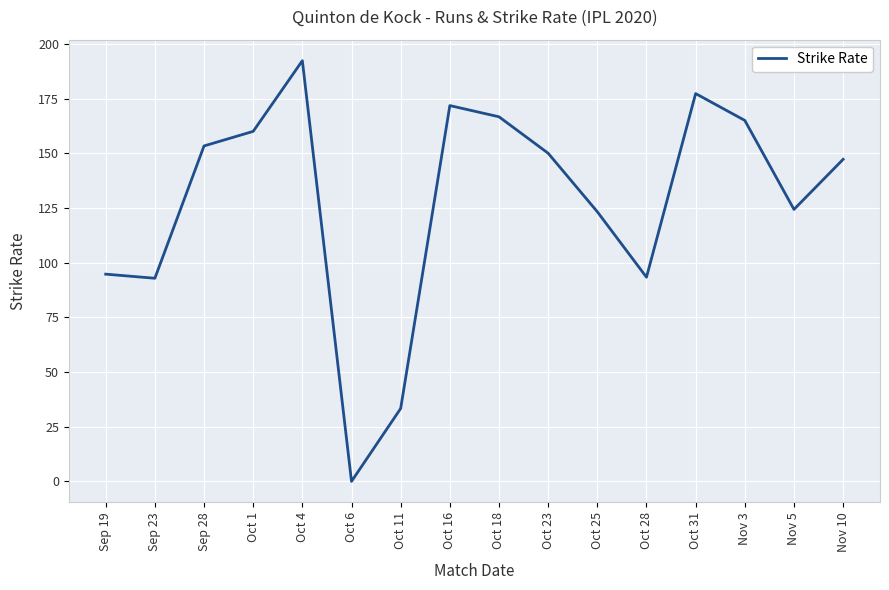

Is it true that the value at Oct 1 is 37.3?

False